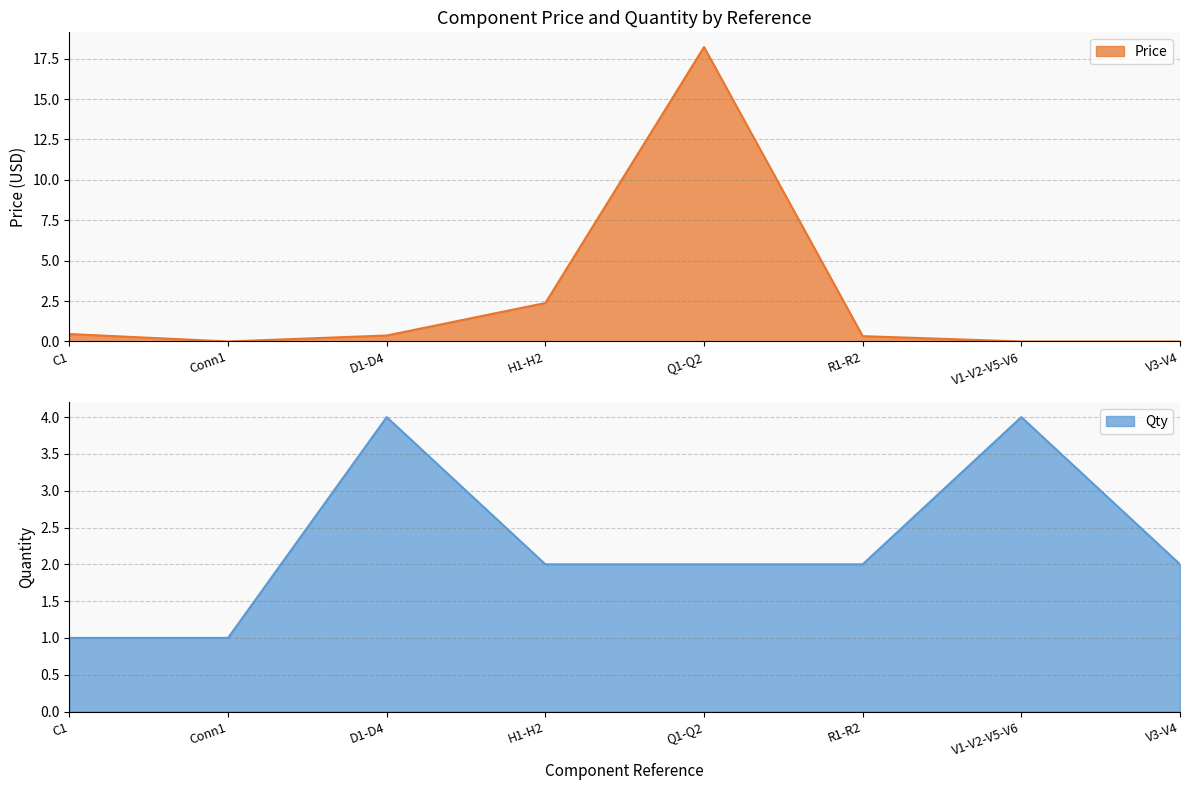

Reading left to right, extract all data points from this chart.

Price: C1=0.5	Conn1=0.0	D1-D4=0.4	H1-H2=2.4	Q1-Q2=18.2	R1-R2=0.3	V1-V2-V5-V6=0.0	V3-V4=0.0
Qty: C1=1.0	Conn1=1.0	D1-D4=4.0	H1-H2=2.0	Q1-Q2=2.0	R1-R2=2.0	V1-V2-V5-V6=4.0	V3-V4=2.0